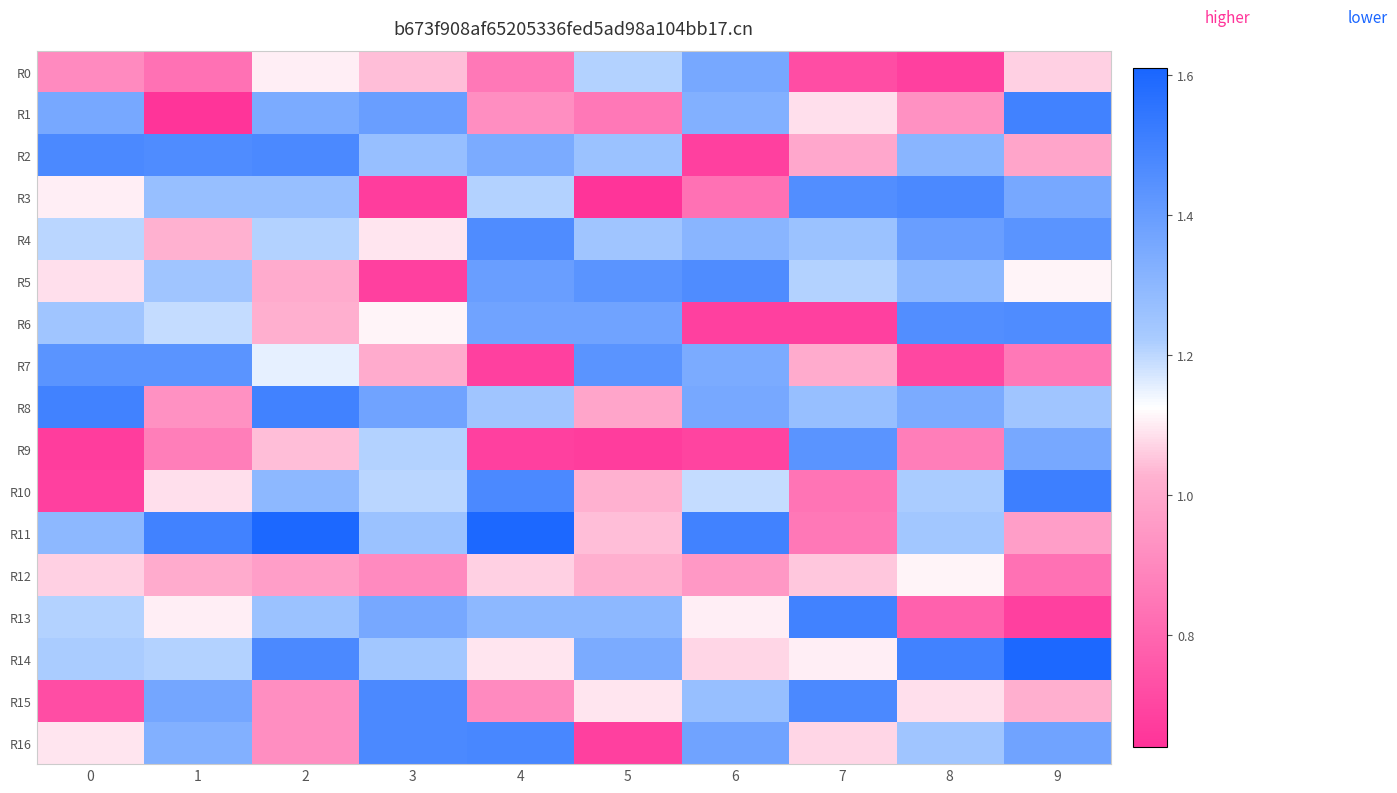

What is the minimum value shown in the chart?

0.6